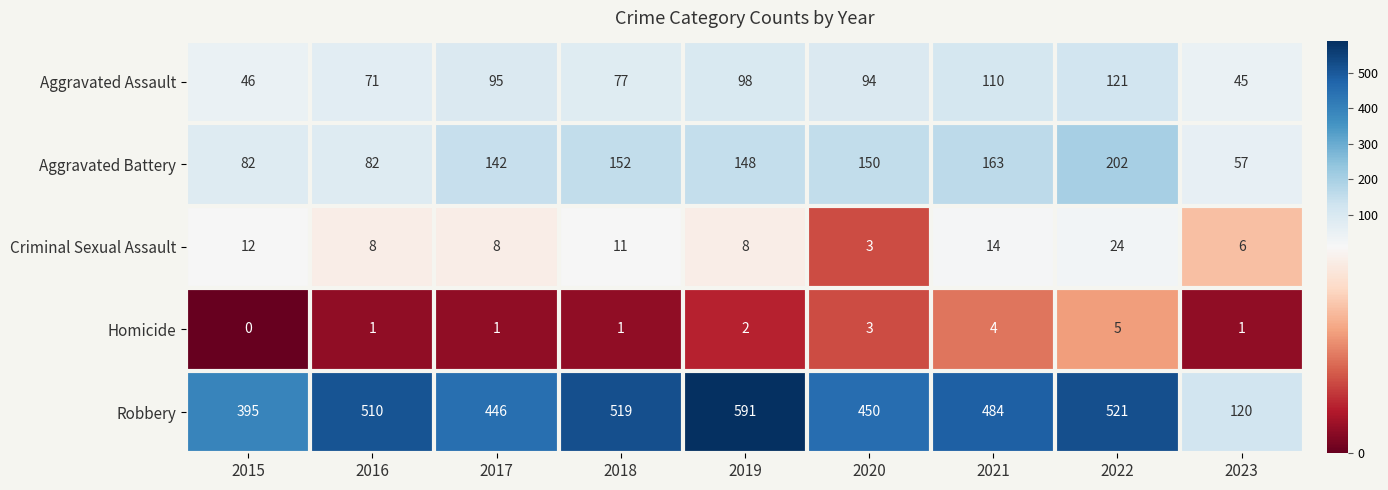

At which label does Aggravated Assault first exceed 94?

2017